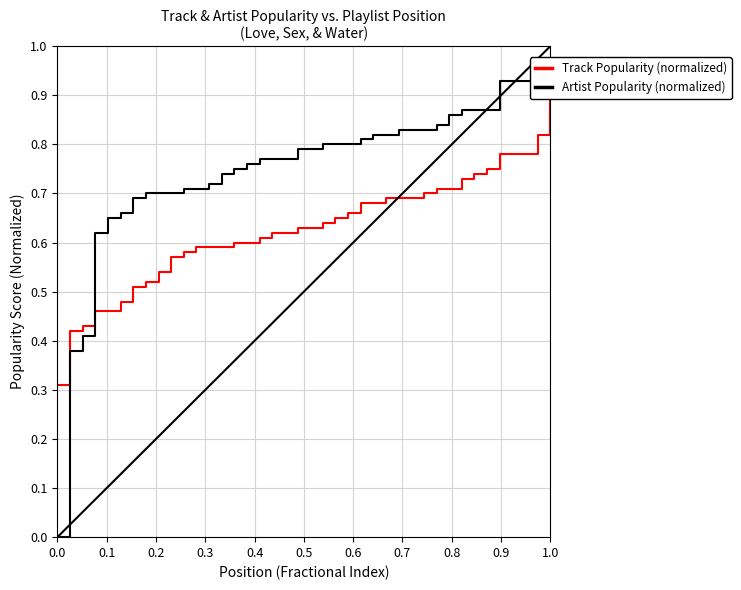

How many Track Popularity (normalized) values are between 0 and 1?

40